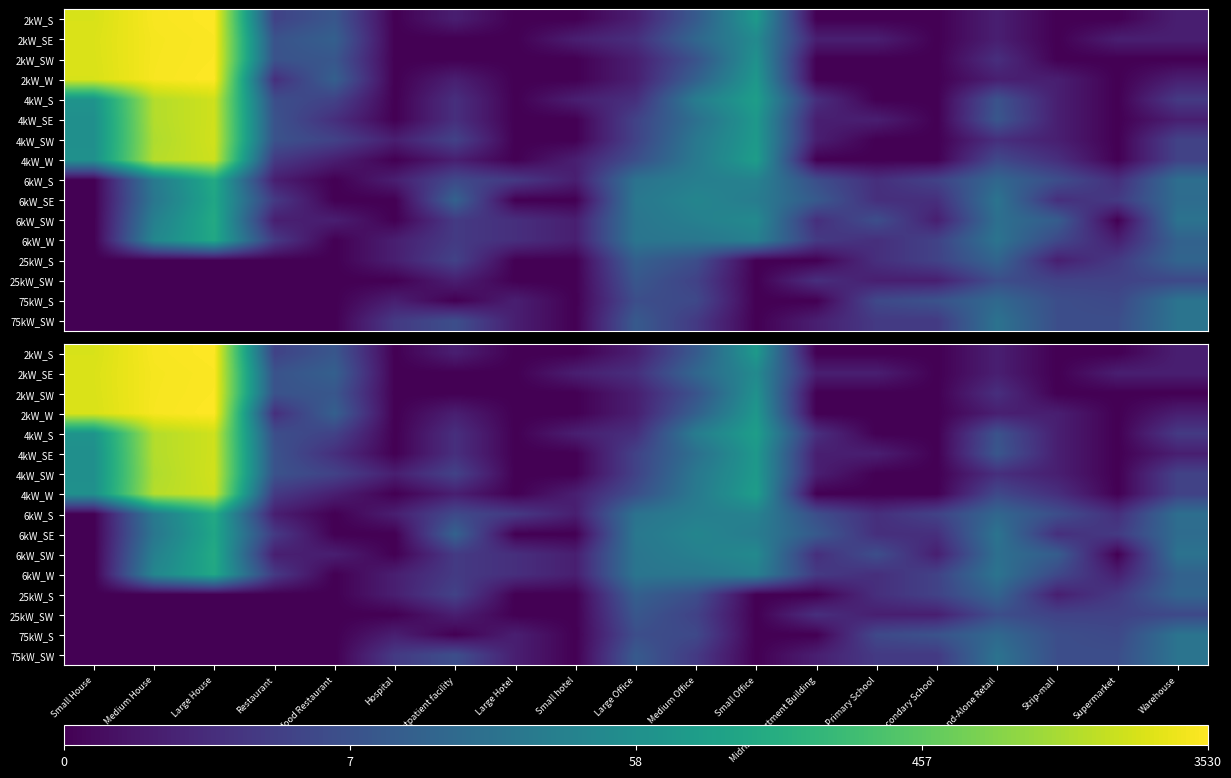

Is it true that 2kW_SW equals 1.6 at Stand-Alone Retail?

False